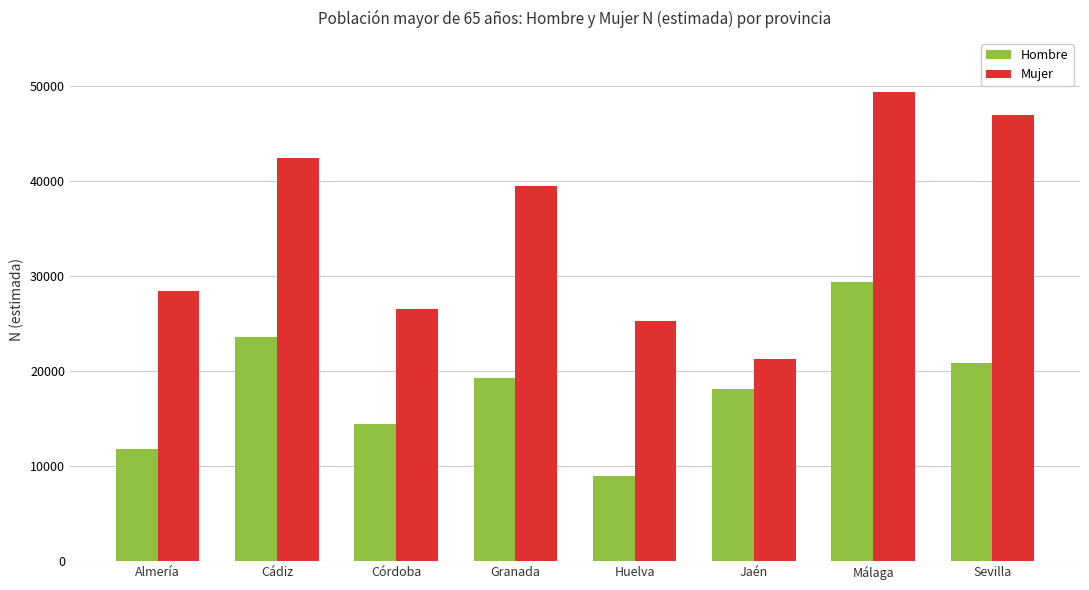

What position from the right is Jaén?

3